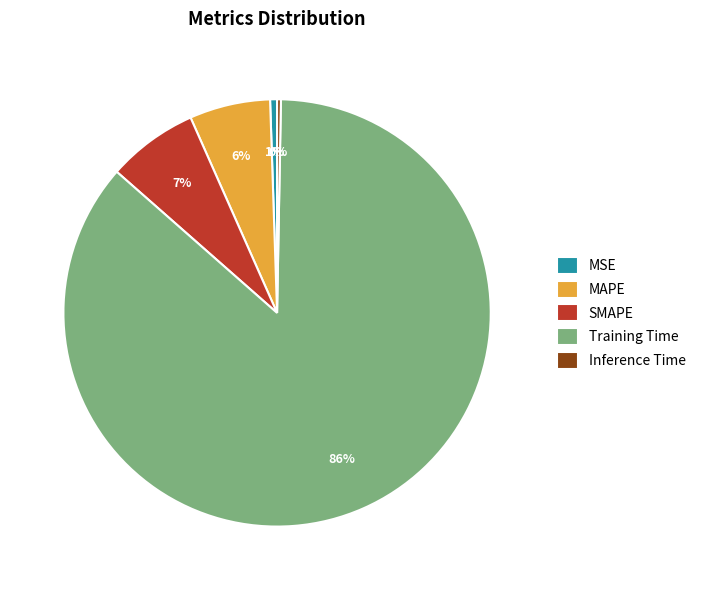

To the nearest percent, what portion does MSE represent?

1%